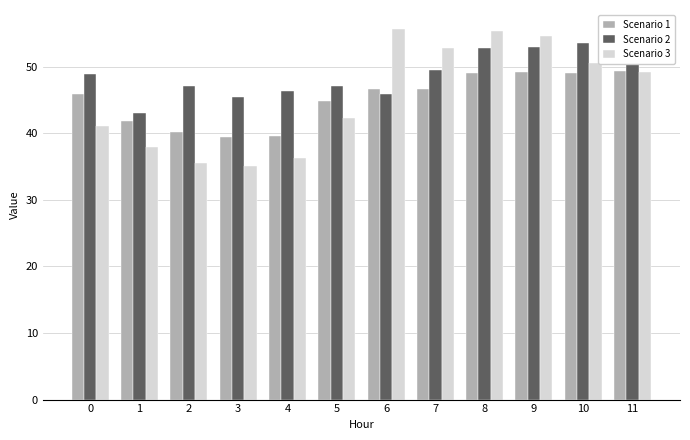

Reading right to left, list all the values displayed in this chart.

Scenario 1: 11=49.3	10=49.1	9=49.2	8=49.1	7=46.7	6=46.7	5=44.8	4=39.6	3=39.4	2=40.1	1=41.9	0=45.9
Scenario 2: 11=54.6	10=53.5	9=53.0	8=52.8	7=49.5	6=45.9	5=47.1	4=46.4	3=45.5	2=47.1	1=43.1	0=48.9
Scenario 3: 11=49.2	10=50.6	9=54.6	8=55.3	7=52.9	6=55.8	5=42.4	4=36.2	3=35.0	2=35.6	1=38.0	0=41.1